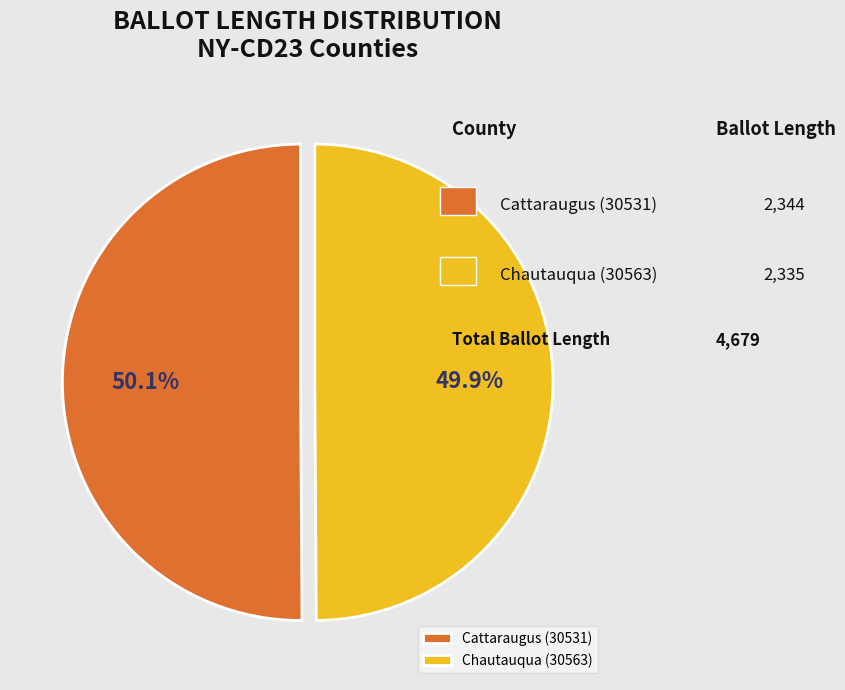

Does any single category account for the majority?

Yes